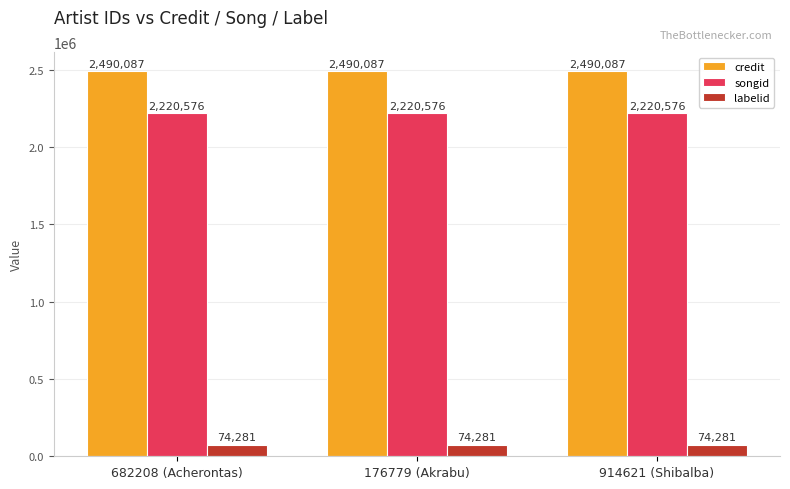

Which series has the largest total across all categories?

credit